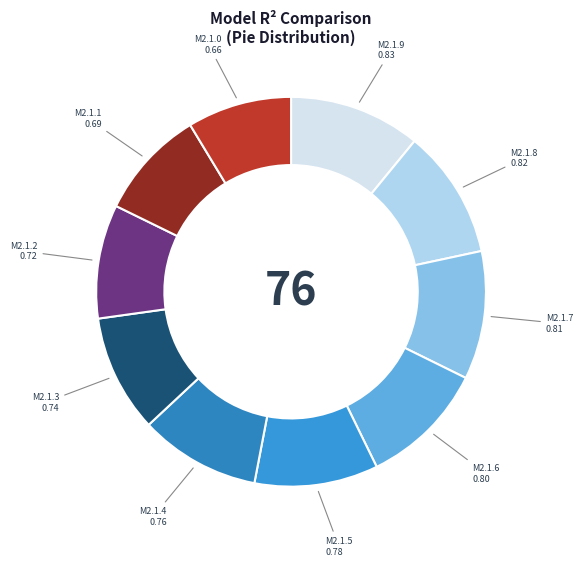

How many segments does this pie chart have?

10